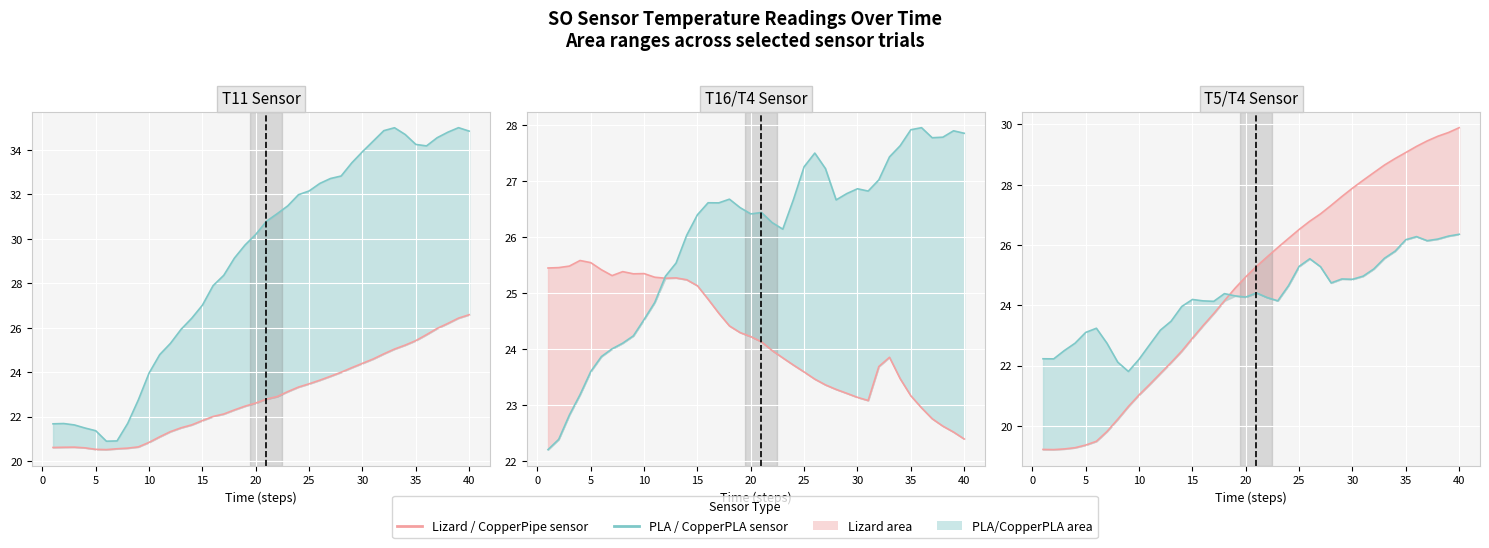

After their last crossing, which series has the higher values: SO_T4_PLA or SO_T11_Lizard?

SO_T11_Lizard